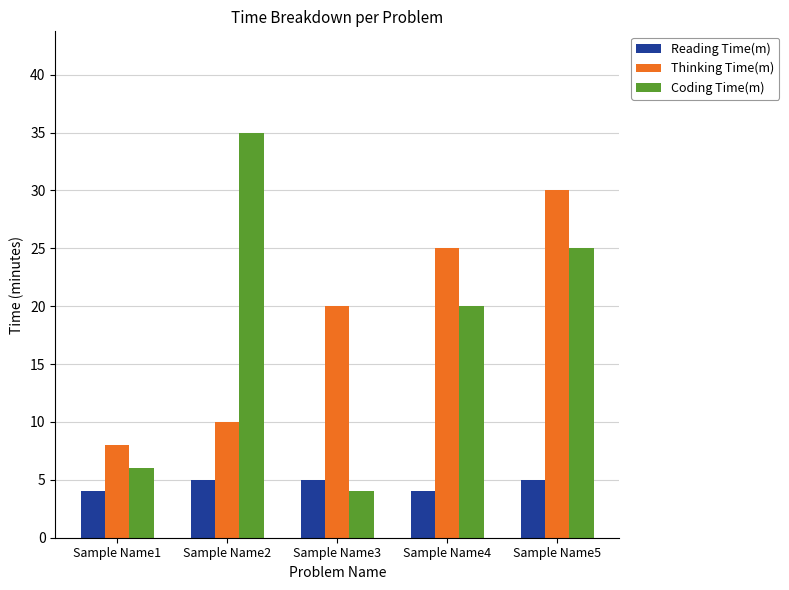

Which series has the largest range (max minus min)?

Coding Time(m)